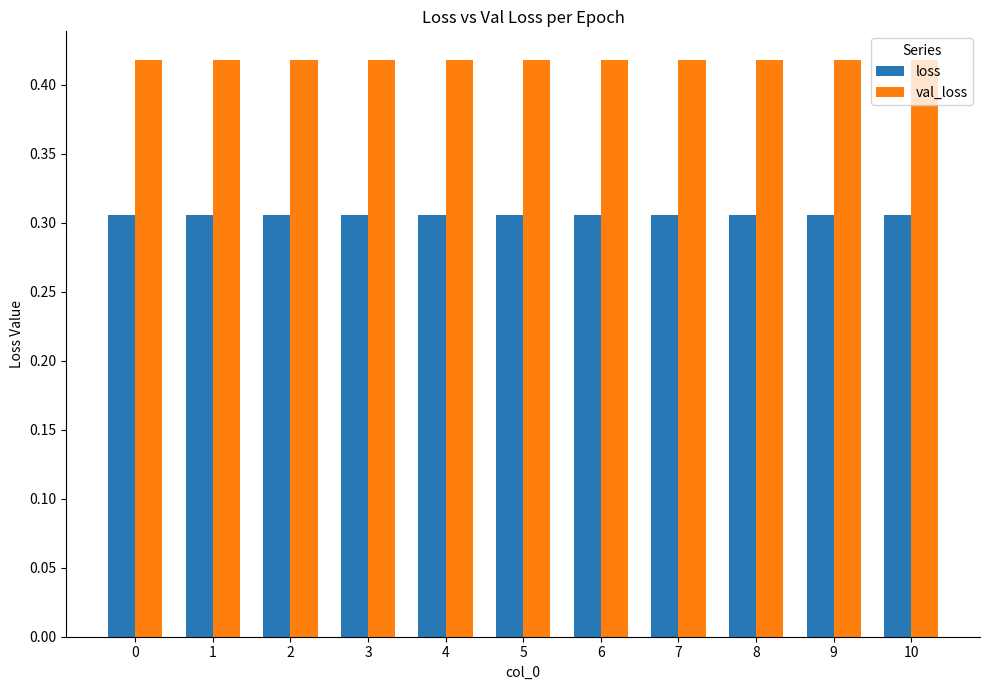

What is the total value across all series at 0?

0.7